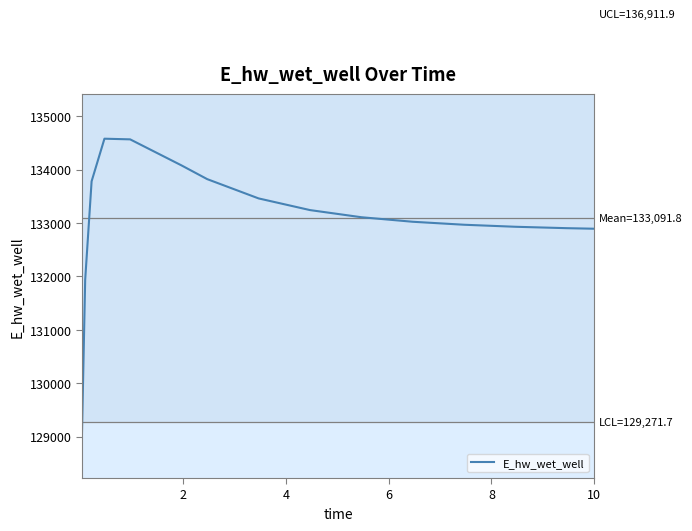

Count the number of data series in this chart.

1